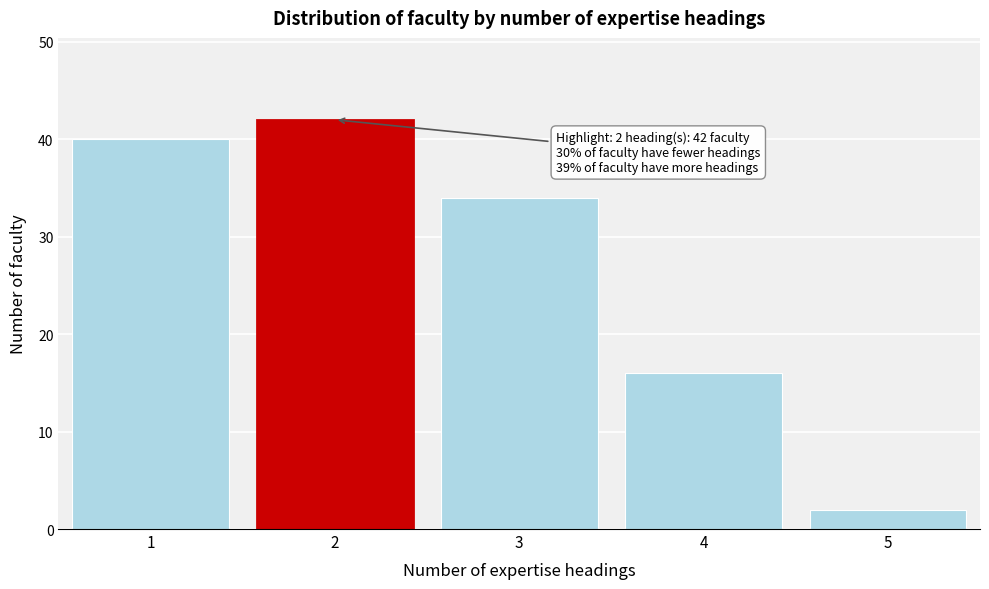

Which range on the x-axis has the tallest bar?

1.5 to 2.5